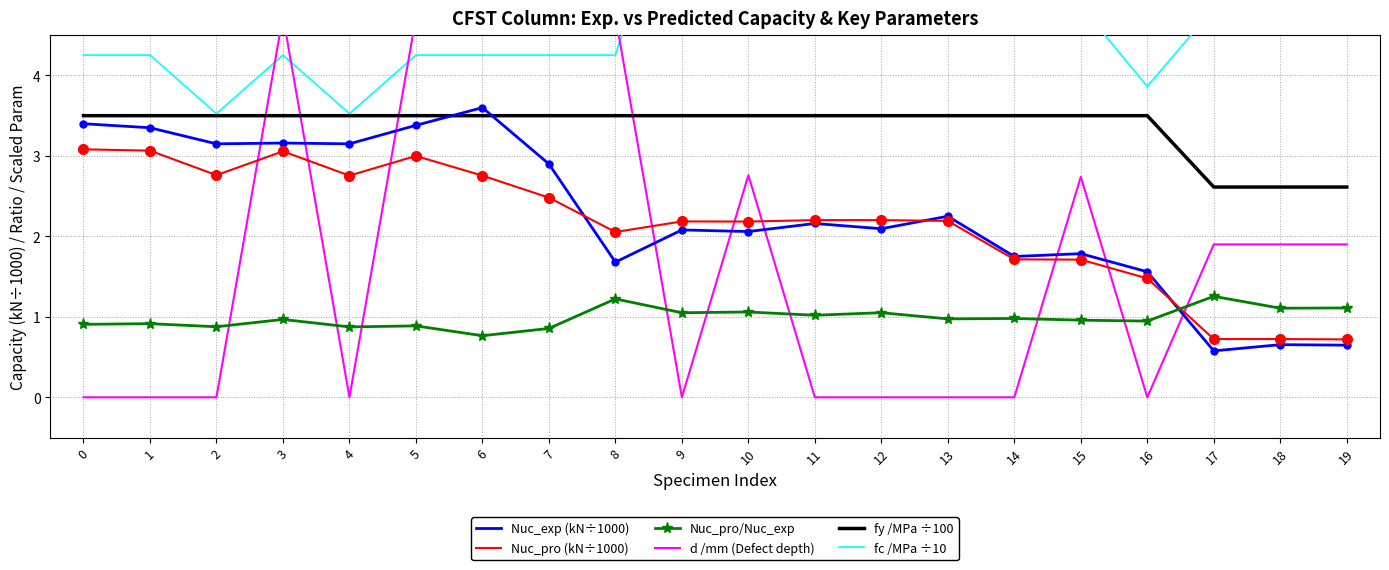

Rank the categories by Nuc_exp (kN÷1000) value from highest to lowest.

6, 0, 5, 1, 3, 2, 4, 7, 13, 11, 12, 9, 10, 15, 14, 8, 16, 18, 19, 17